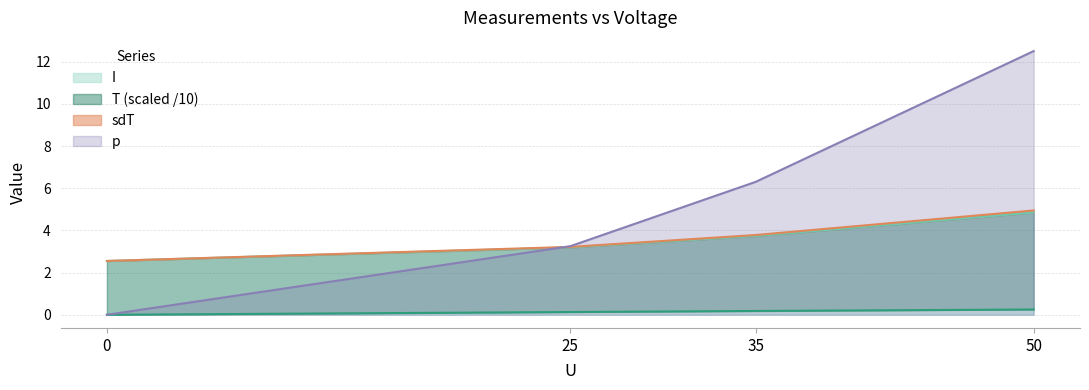

How many lines are shown in the chart?

4